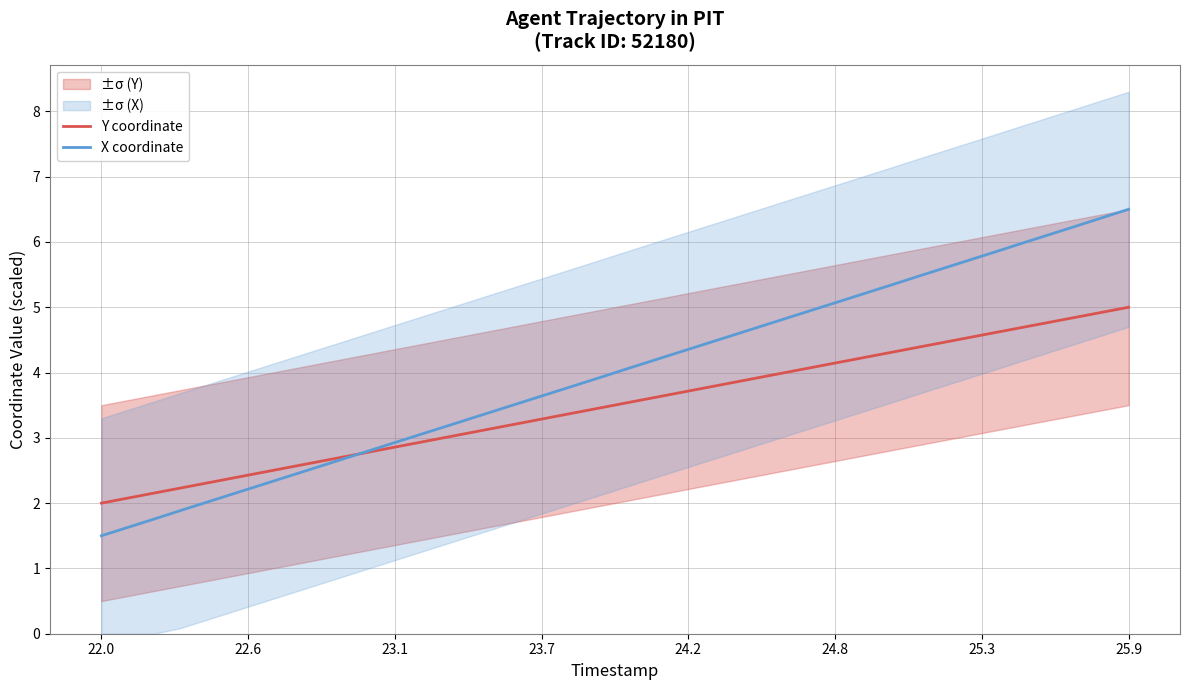

Reading left to right, extract all data points from this chart.

Y coordinate: 2.0	2.1	2.2	2.2	2.3	2.4	2.5	2.5	2.6	2.7	2.8	2.8	2.9	3.0	3.1	3.2	3.2	3.3	3.4	3.5	3.5	3.6	3.7	3.8	3.8	3.9	4.0	4.1	4.2	4.2	4.3	4.4	4.5	4.5	4.6	4.7	4.8	4.8	4.9	5.0
X coordinate: 1.5	1.6	1.8	1.9	2.0	2.1	2.3	2.4	2.5	2.7	2.8	2.9	3.0	3.2	3.3	3.4	3.5	3.7	3.8	3.9	4.1	4.2	4.3	4.4	4.6	4.7	4.8	5.0	5.1	5.2	5.3	5.5	5.6	5.7	5.9	6.0	6.1	6.2	6.4	6.5